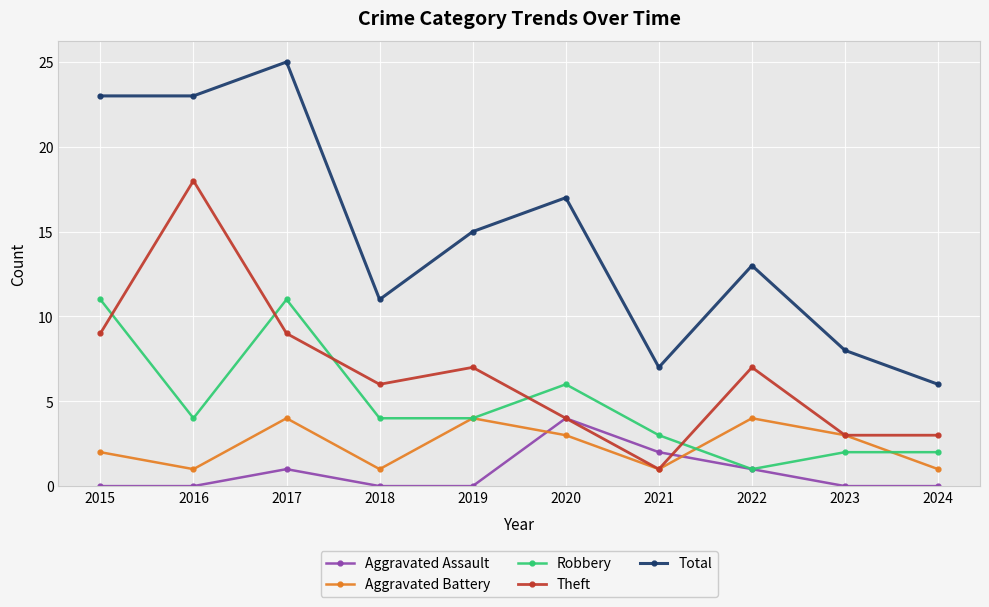

The value of Aggravated Battery at 2020 is 3. True or false?

True